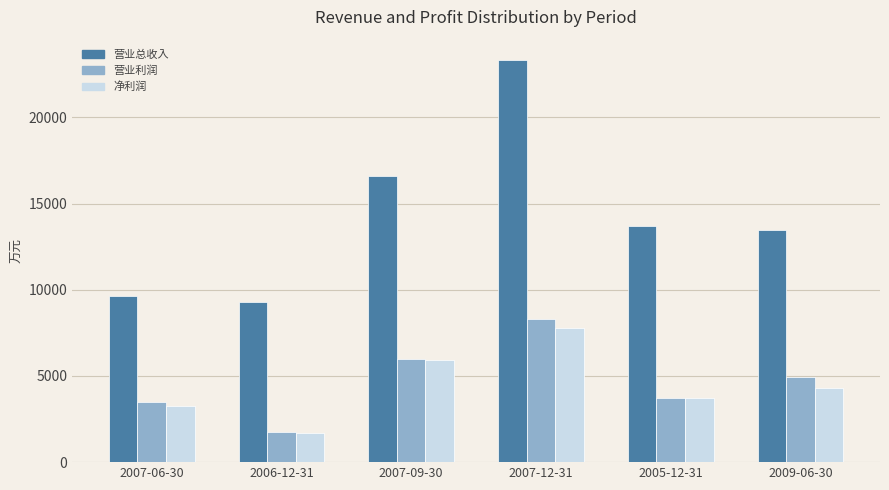

What is the value of the 营业利润 bar at the 6th from the left?

4955